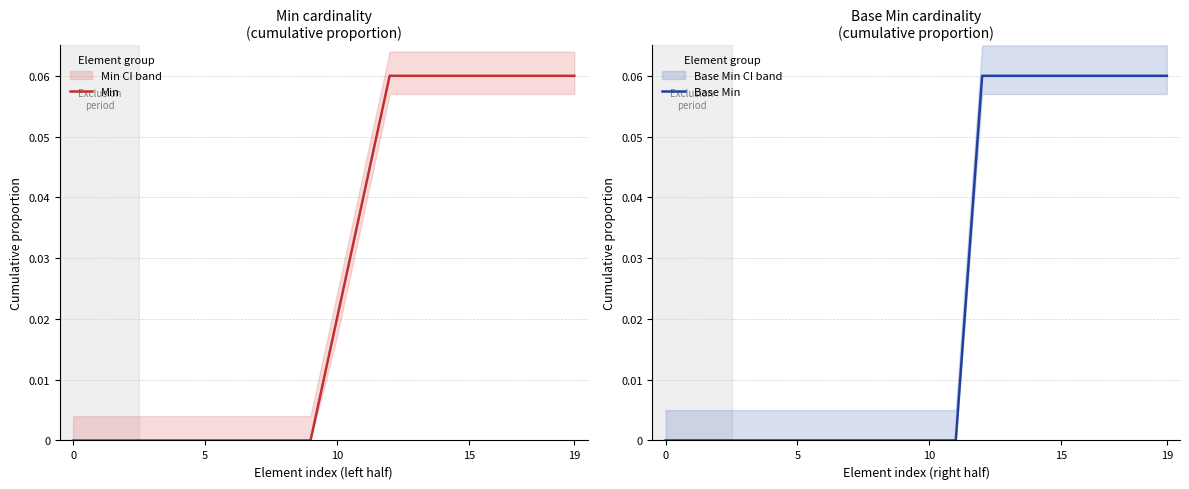

The value of Min at 8 is 0.0. True or false?

True